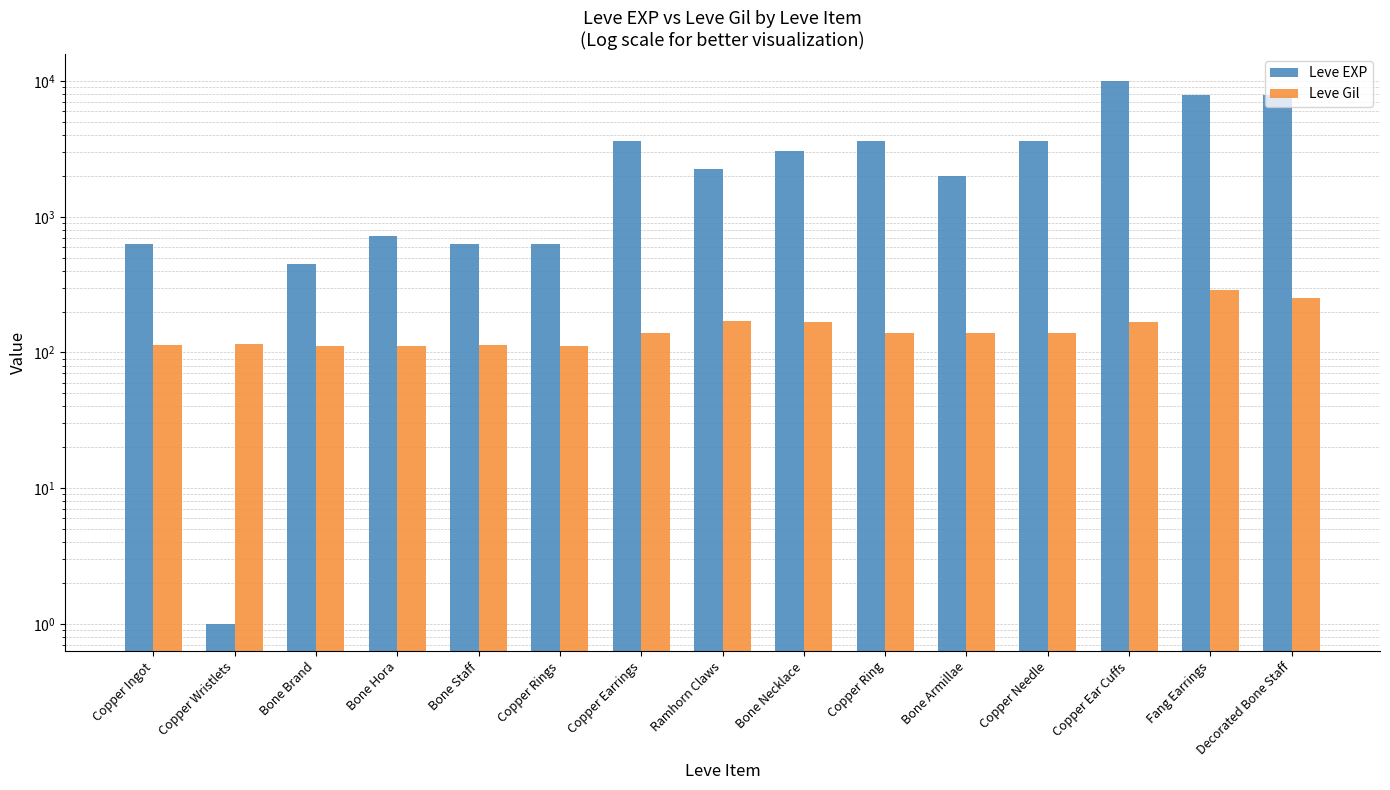

What is the value of the Leve EXP bar at the 8th from the left?

2230